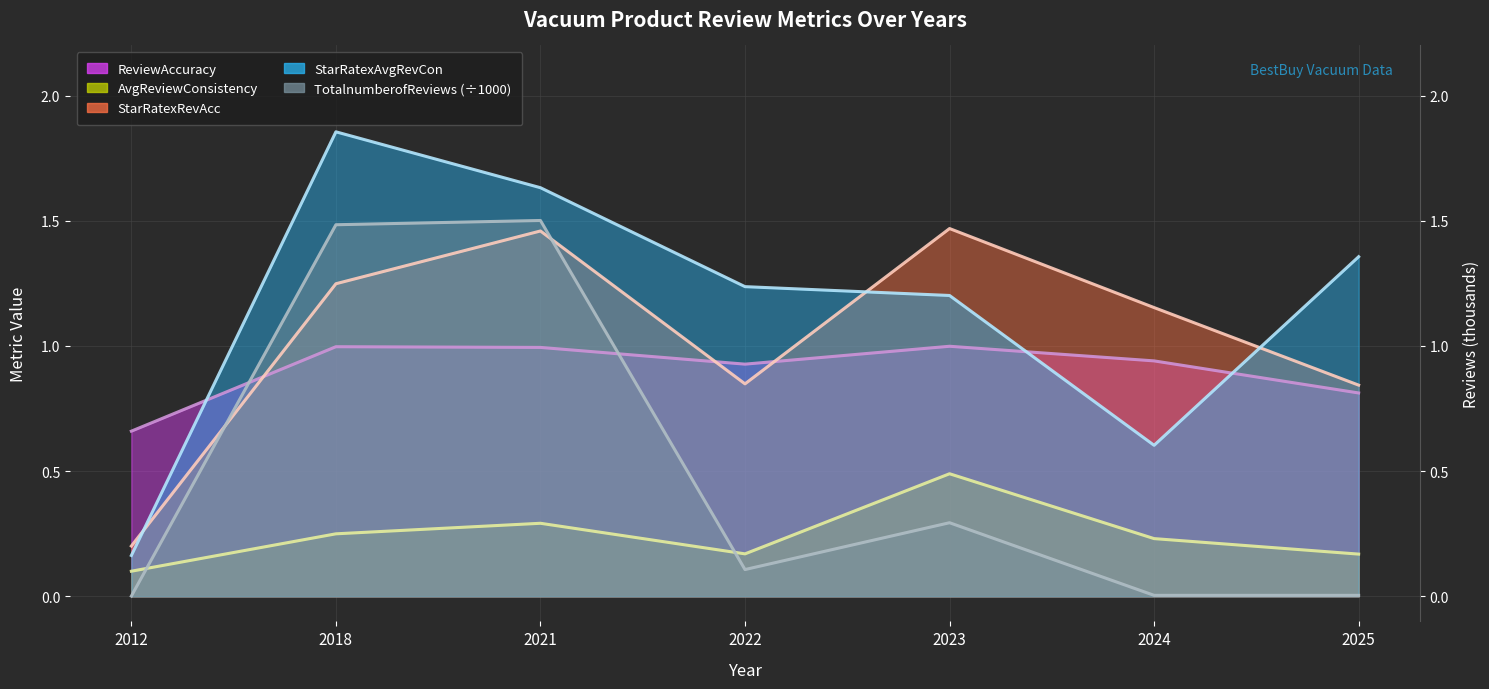

What is the value of the StarRatexRevAcc point at the 3rd from the left?

1.5